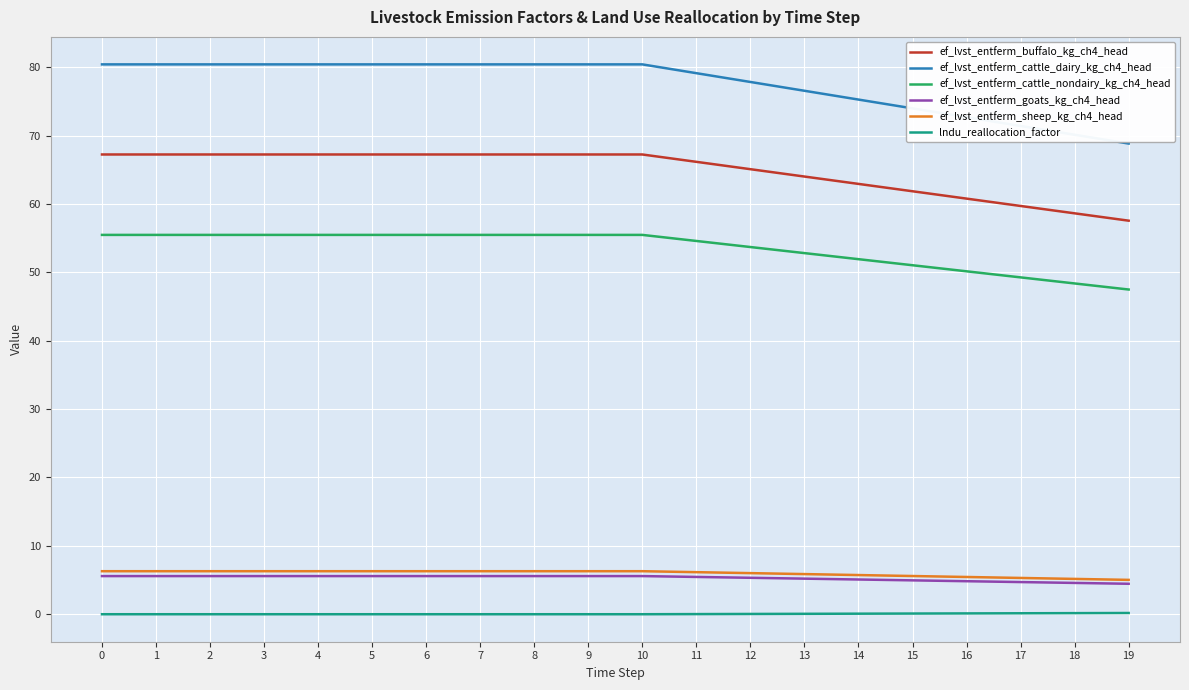

True or false: lndu_reallocation_factor and ef_lvst_entferm_buffalo_kg_ch4_head cross at least once.

False